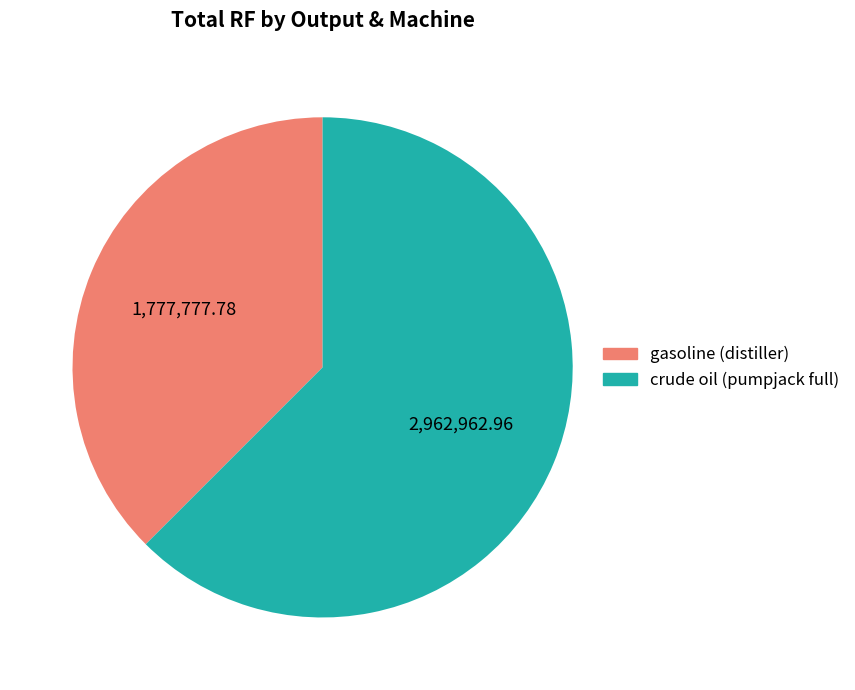

How many segments does this pie chart have?

2